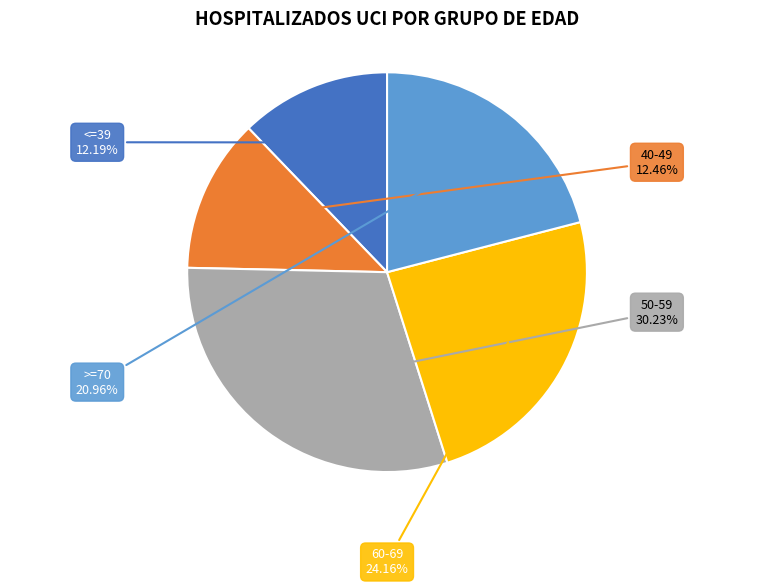

Is there any slice that represents more than half of the pie?

No